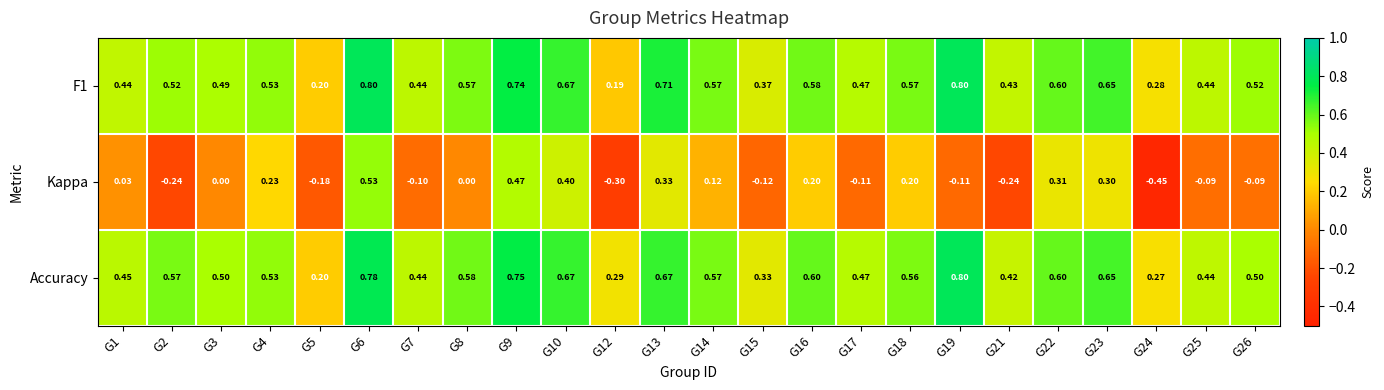

Which series changed the most between G5 and G16?

Accuracy